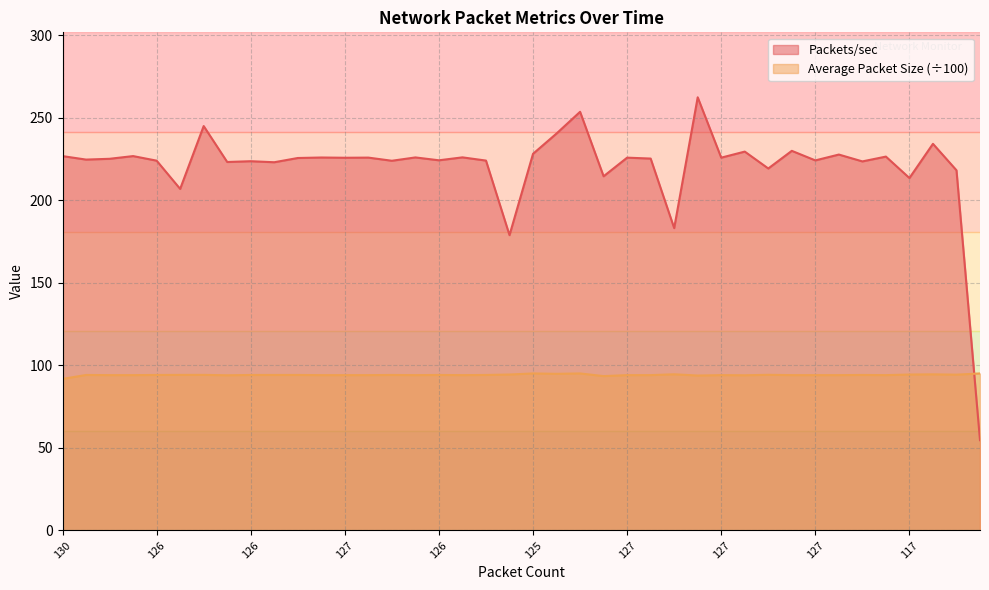

At 153, list the series in order from smallest to largest.

Average Packet Size, Packets/sec